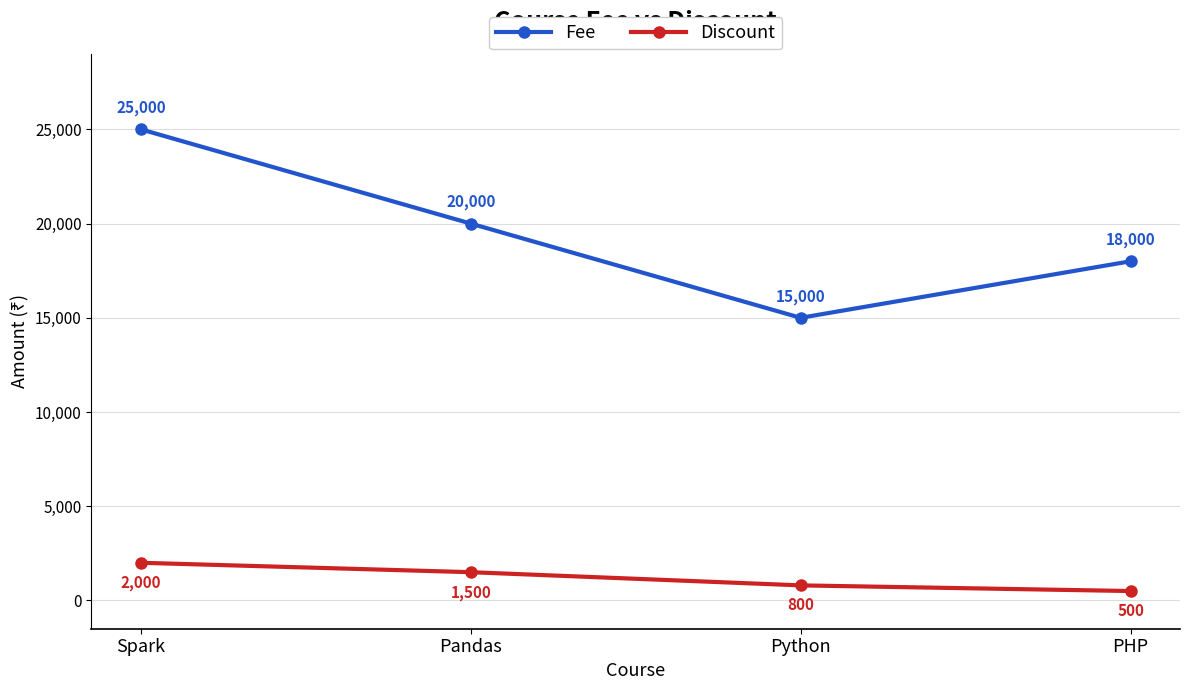

True or false: Fee and Discount intersect in this chart.

False